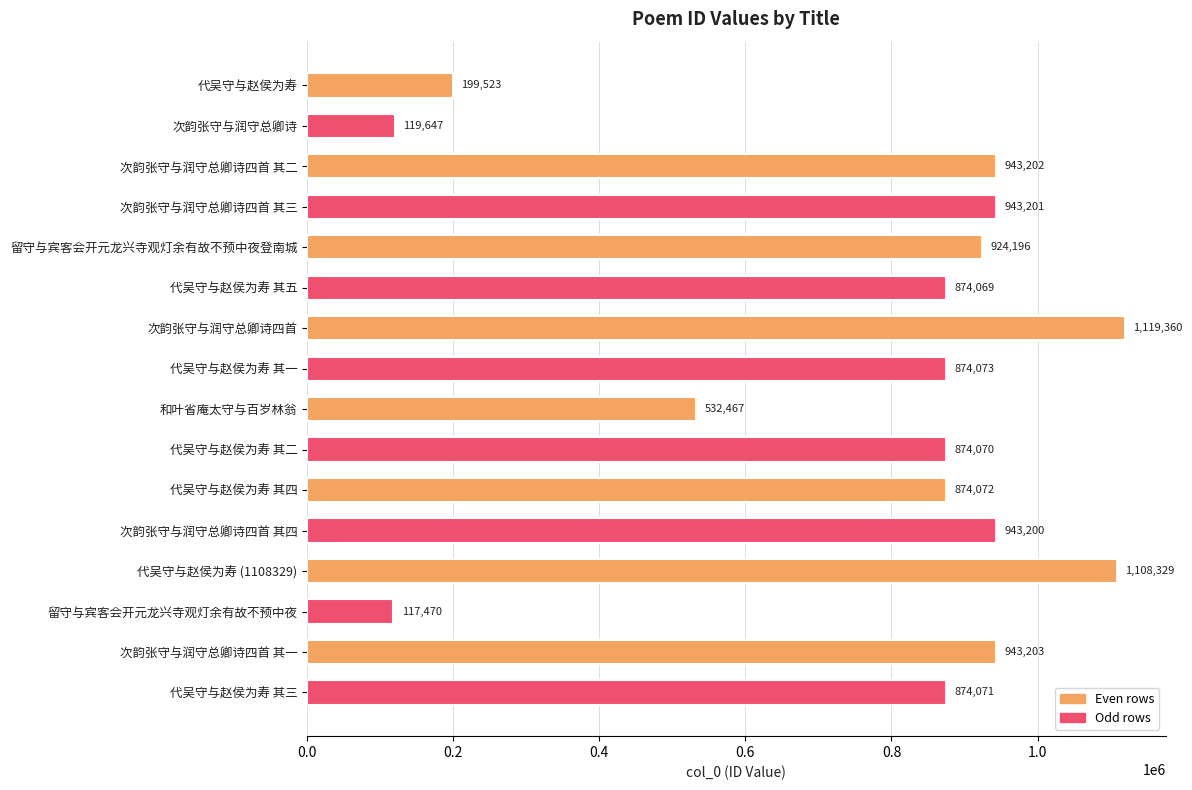

Reading top to bottom, what are all the values shown in this chart?

代吴守与赵侯为寿=199523	次韵张守与润守总卿诗=119647	次韵张守与润守总卿诗四首 其二=943202	次韵张守与润守总卿诗四首 其三=943201	留守与宾客会开元龙兴寺观灯余有故不预中夜登南城=924196	代吴守与赵侯为寿 其五=874069	次韵张守与润守总卿诗四首=1119360	代吴守与赵侯为寿 其一=874073	和叶省庵太守与百岁林翁=532467	代吴守与赵侯为寿 其二=874070	代吴守与赵侯为寿 其四=874072	次韵张守与润守总卿诗四首 其四=943200	代吴守与赵侯为寿 (1108329)=1108329	留守与宾客会开元龙兴寺观灯余有故不预中夜=117470	次韵张守与润守总卿诗四首 其一=943203	代吴守与赵侯为寿 其三=874071